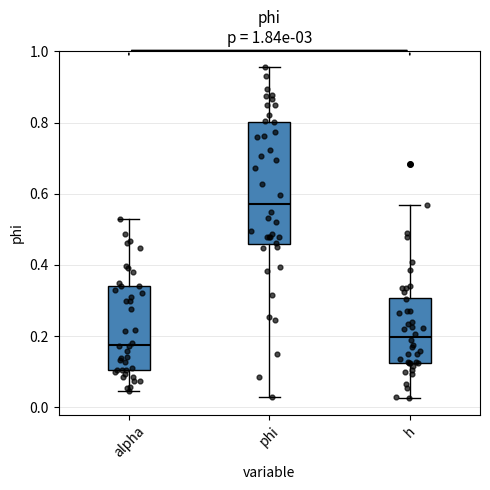

Which box has the highest median line?

phi